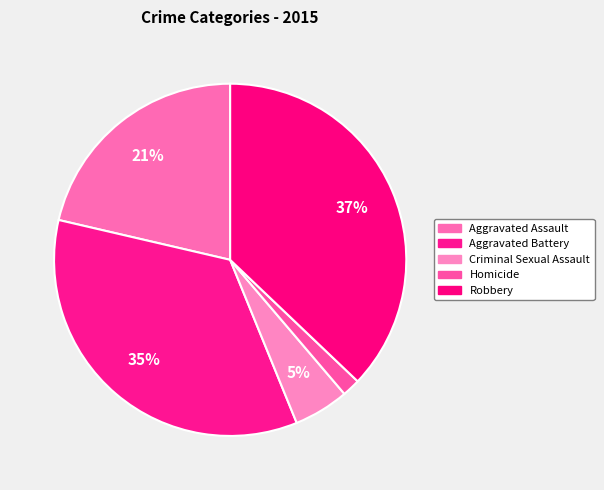

Is Aggravated Battery the majority of the pie?

No